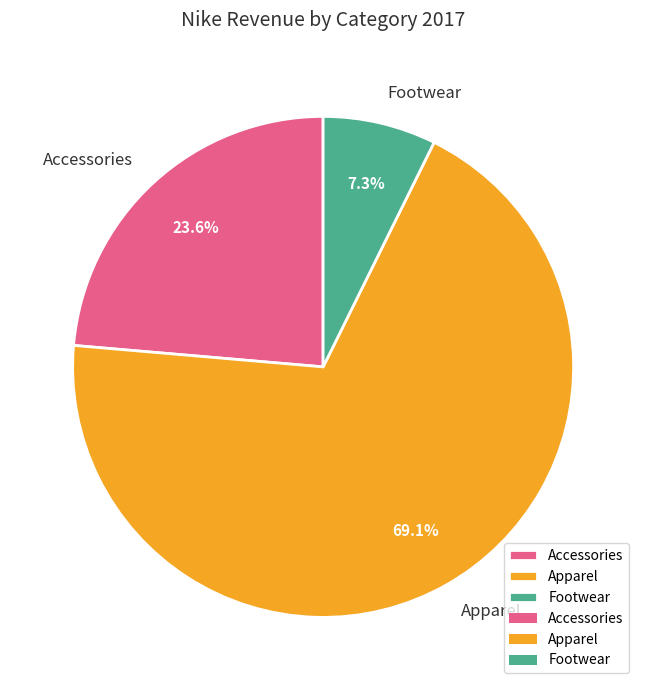

The Accessories slice represents 36% of the pie. True or false?

False